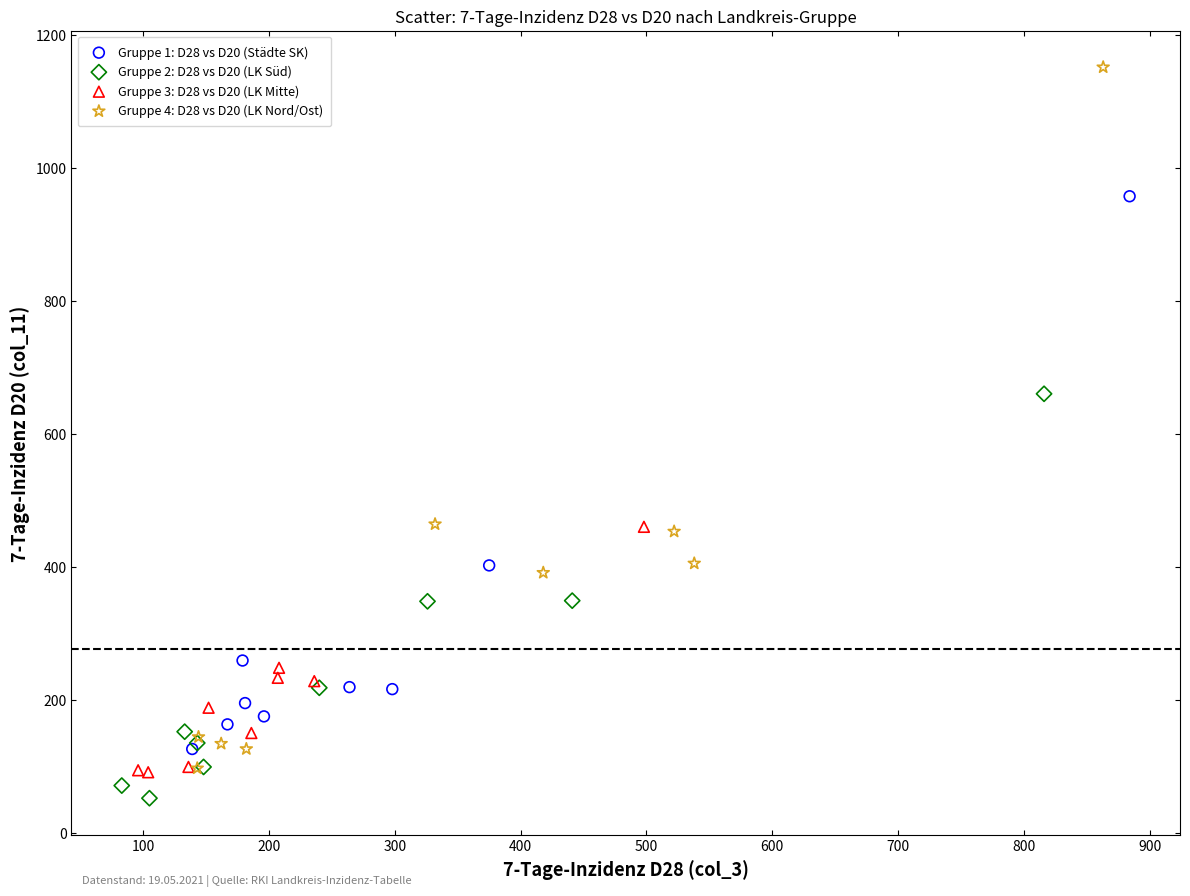

Which series has the widest spread of Y values?

Gruppe 4: D28 vs D20 (LK Nord/Ost)